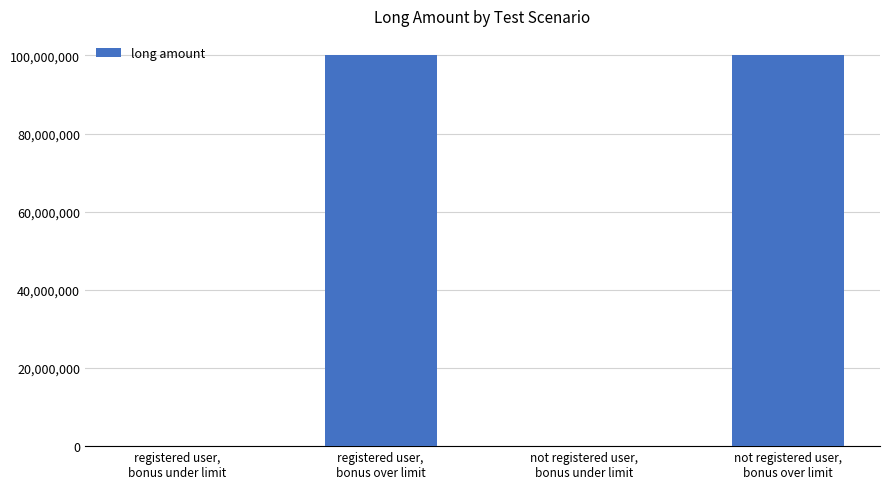

Does the chart contain stacked bars?

No